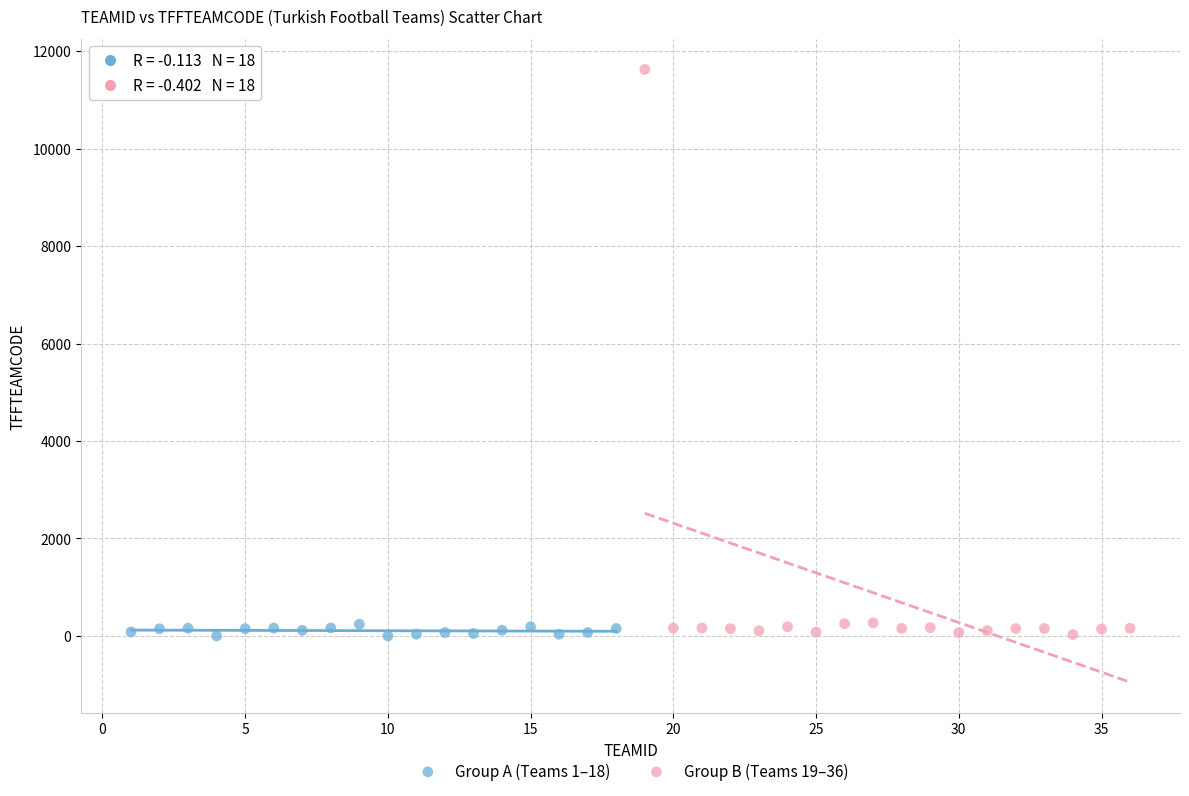

Which series contains the highest Y value?

Group B (Teams 19–36)